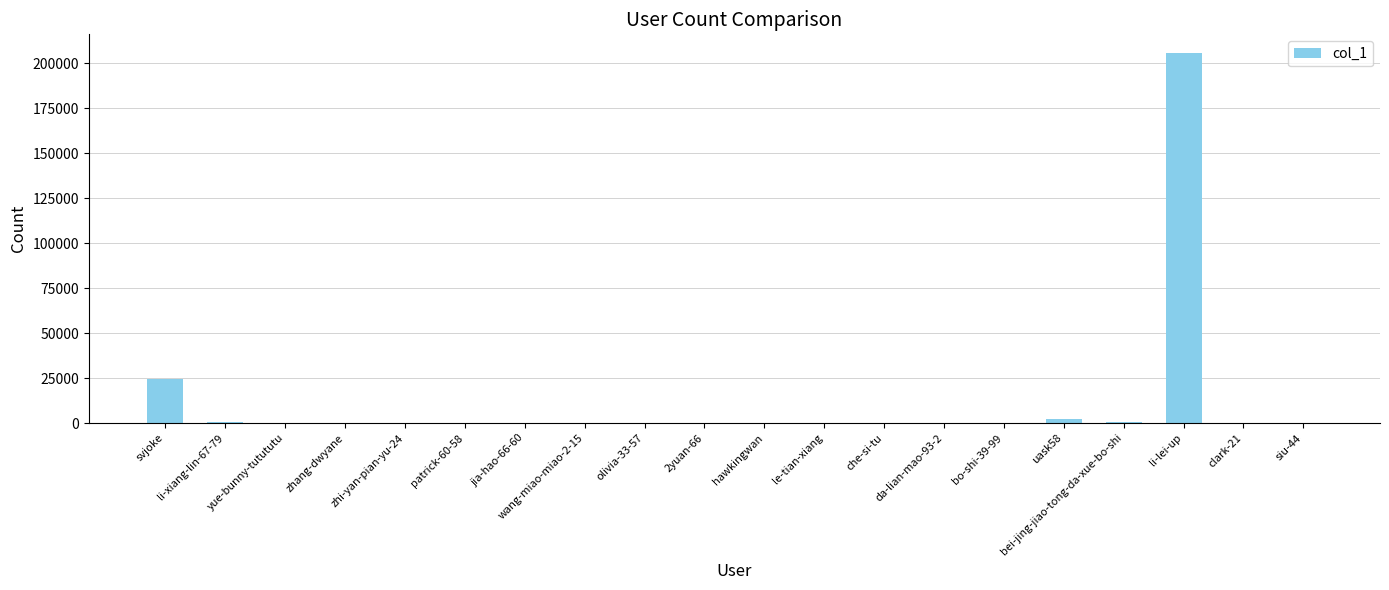

Are the bars horizontal?

No